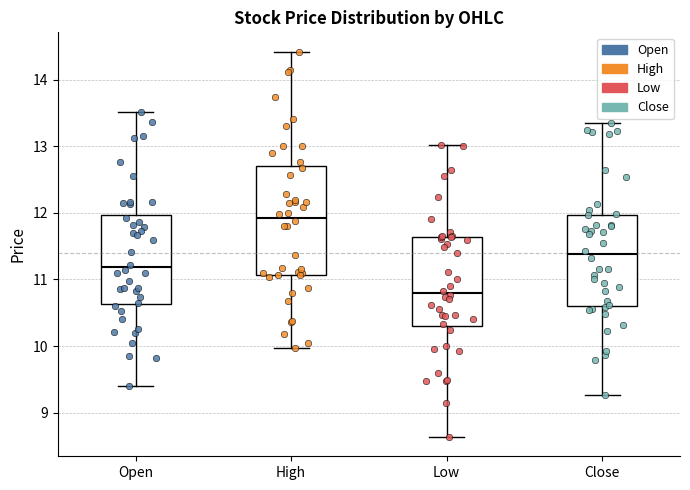

Reading left to right, transcribe this box plot: for each box, give where its median line is, the range the box spans, and where its two whiskers end, as read against the y-axis. The values are not printed on the chart, so give them approximately, as read against the axis.

Open: median 11.2, box 10.6 to 12.0, whiskers 9.4 to 13.5
High: median 11.9, box 11.1 to 12.7, whiskers 10.0 to 14.4
Low: median 10.8, box 10.3 to 11.6, whiskers 8.6 to 13.0
Close: median 11.4, box 10.6 to 12.0, whiskers 9.3 to 13.4